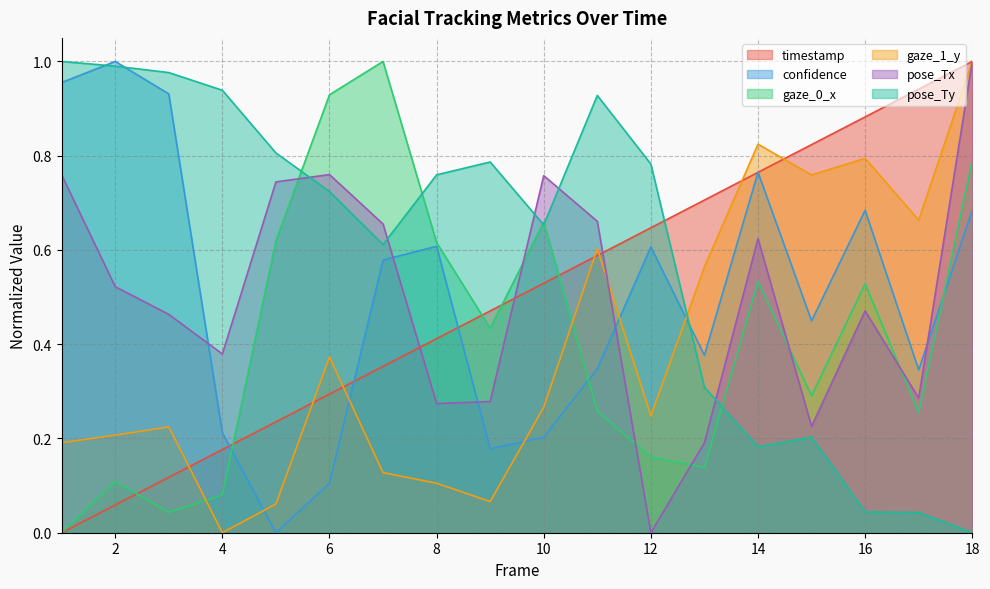

Rank the categories by gaze_1_y value from highest to lowest.

18, 14, 16, 15, 17, 11, 13, 6, 10, 12, 3, 2, 1, 7, 8, 9, 5, 4